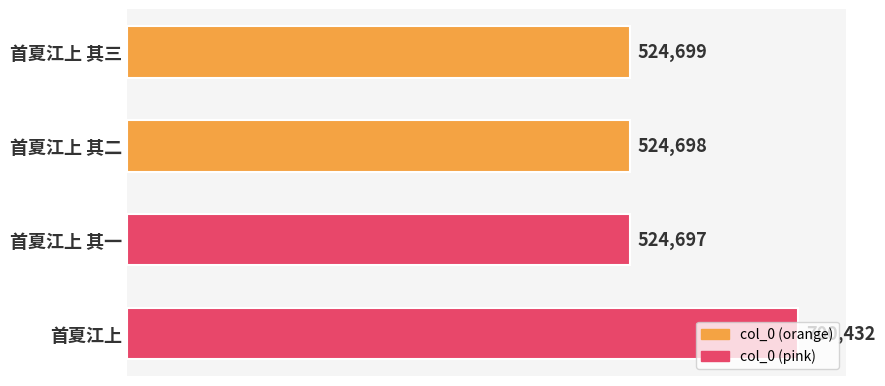

Which label corresponds to the largest value in the chart?

首夏江上